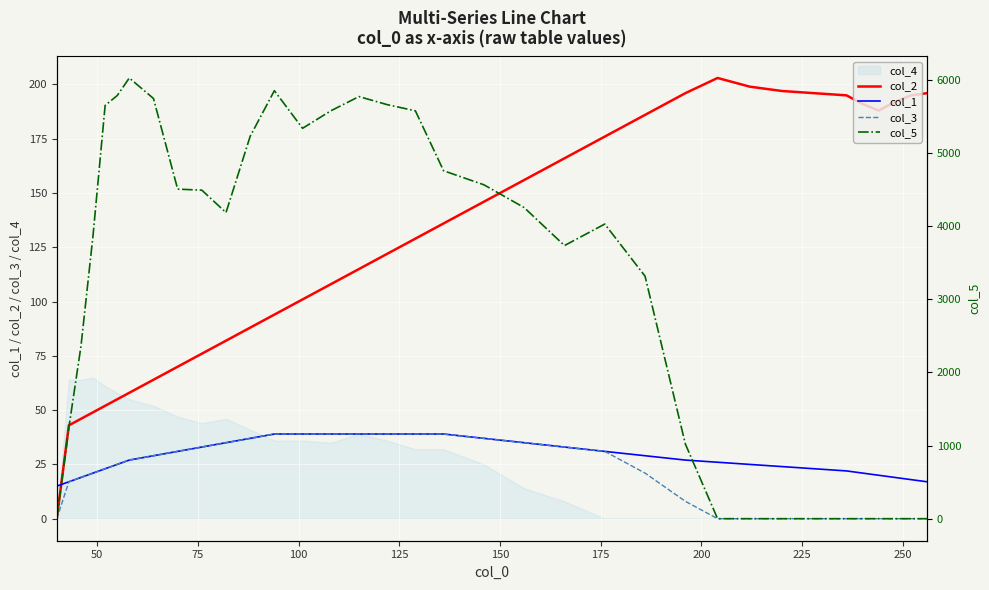

True or false: col_5 and col_3 intersect in this chart.

False